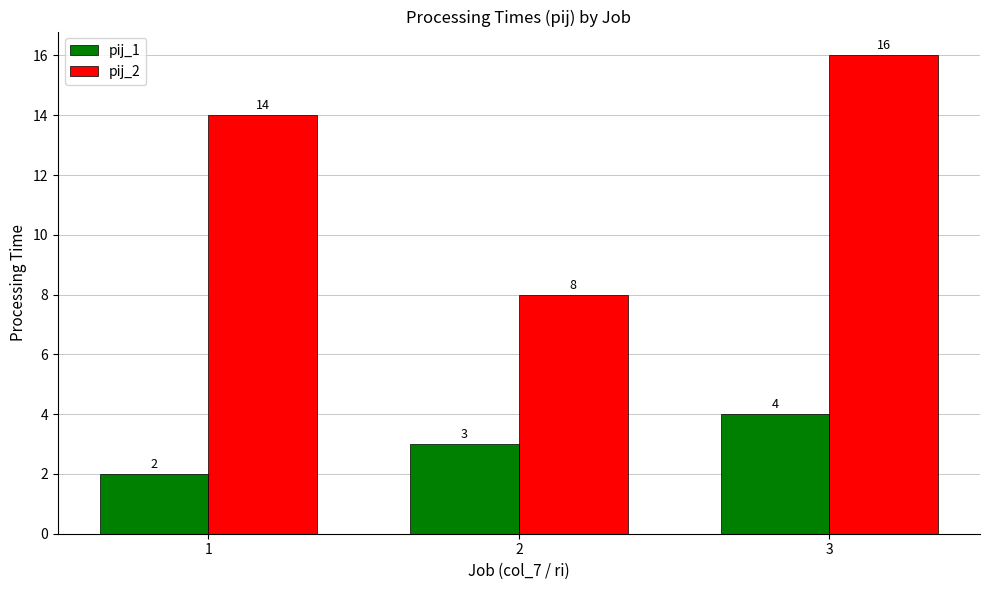

Reading left to right, extract all data points from this chart.

pij_1: 1=2	2=3	3=4
pij_2: 1=14	2=8	3=16